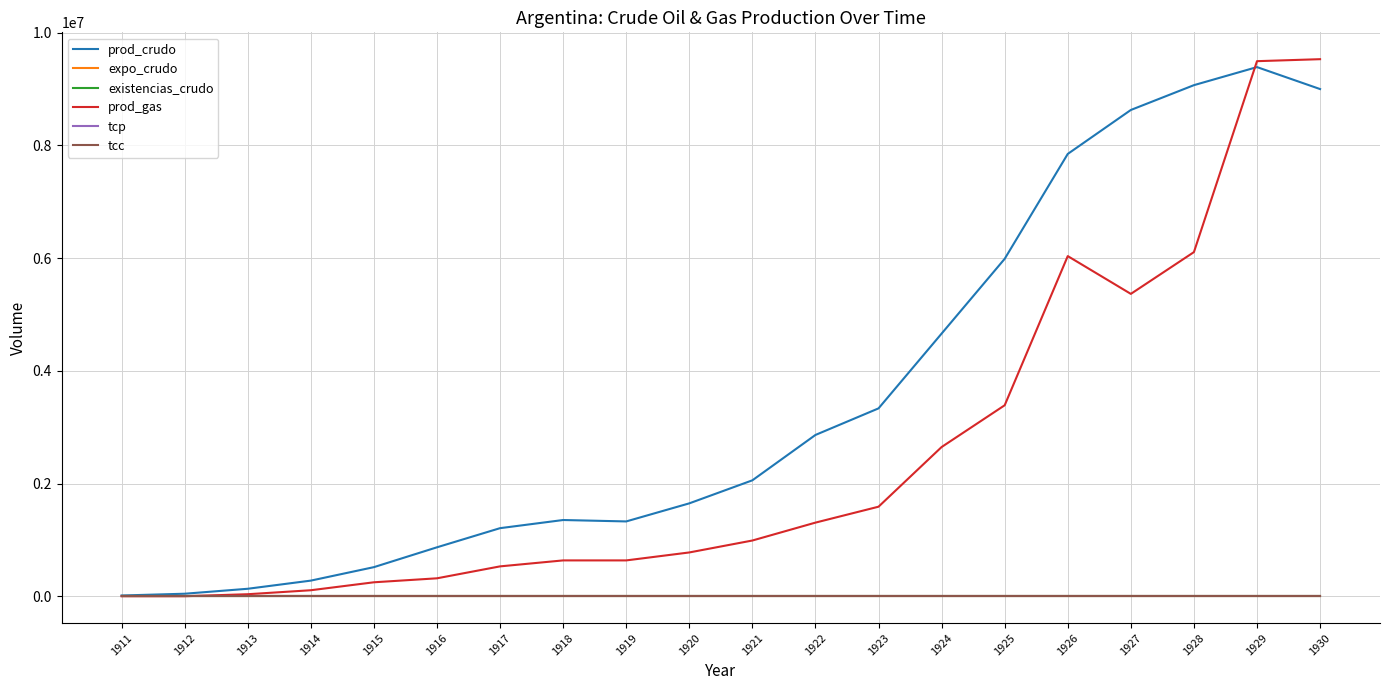

At how many categories does at least one series exceed 4988123?

6